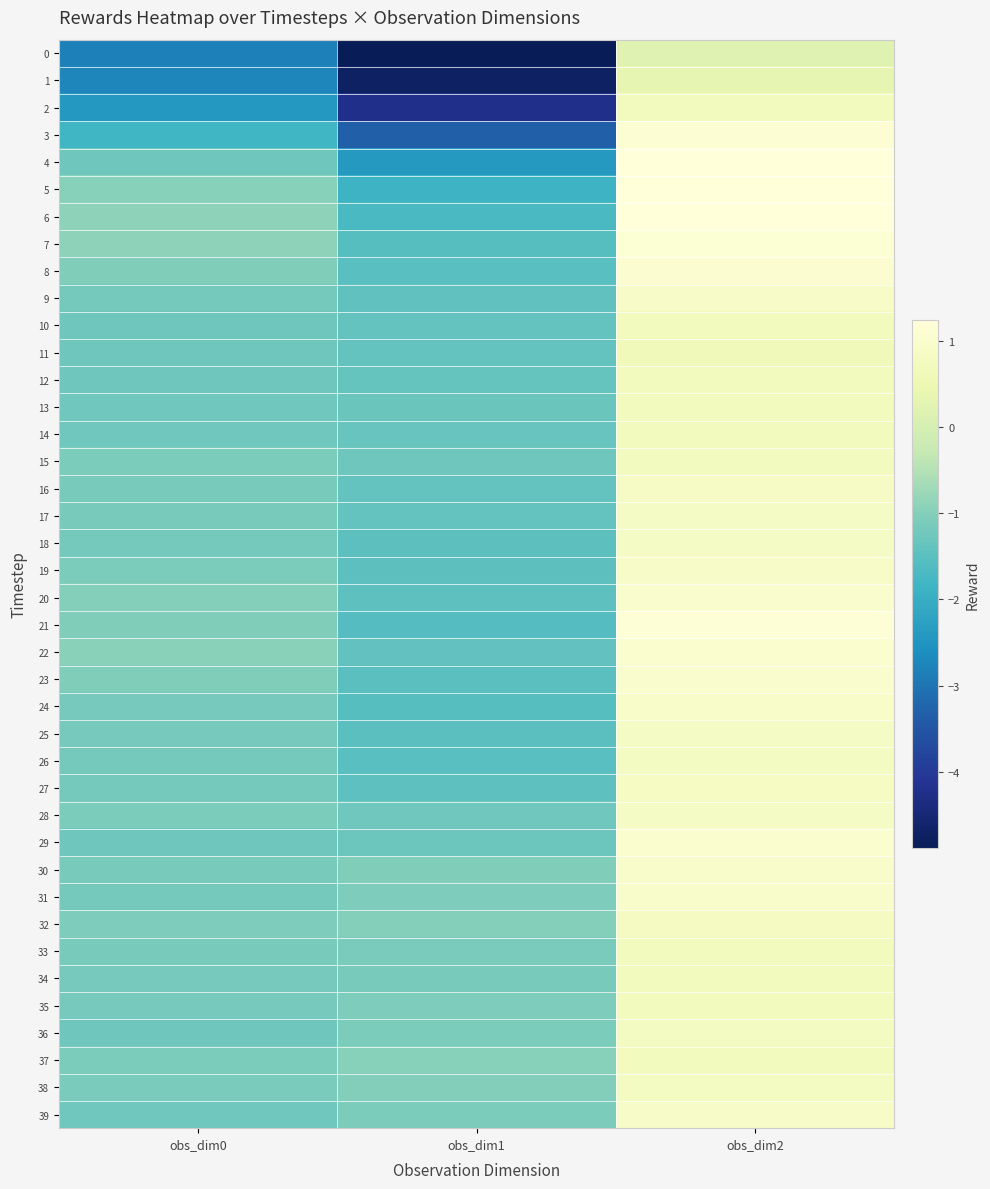

At how many categories does at least one series exceed 0?

1